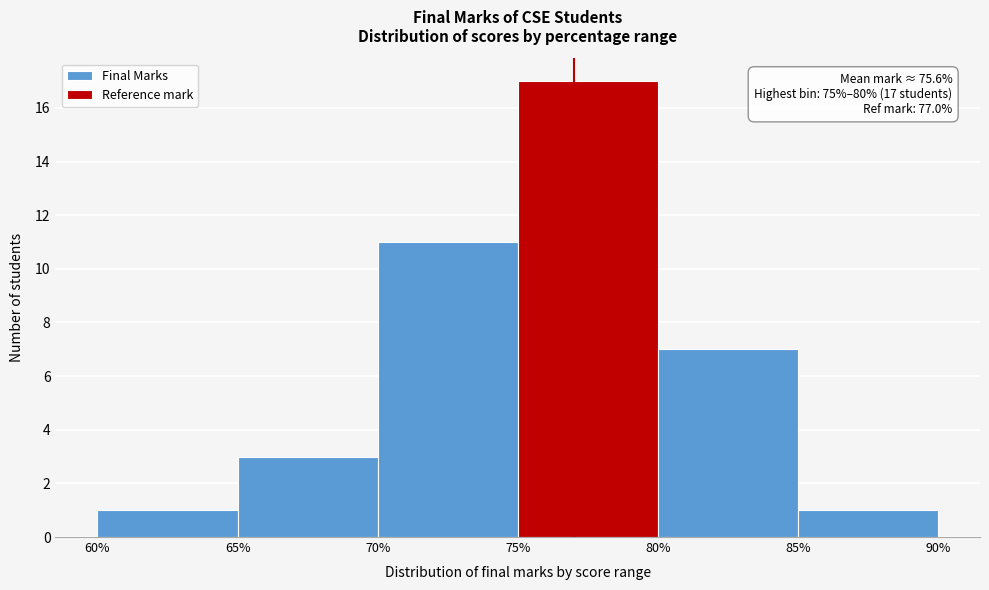

Over which range of the x-axis is the bar tallest?

75% to 80%